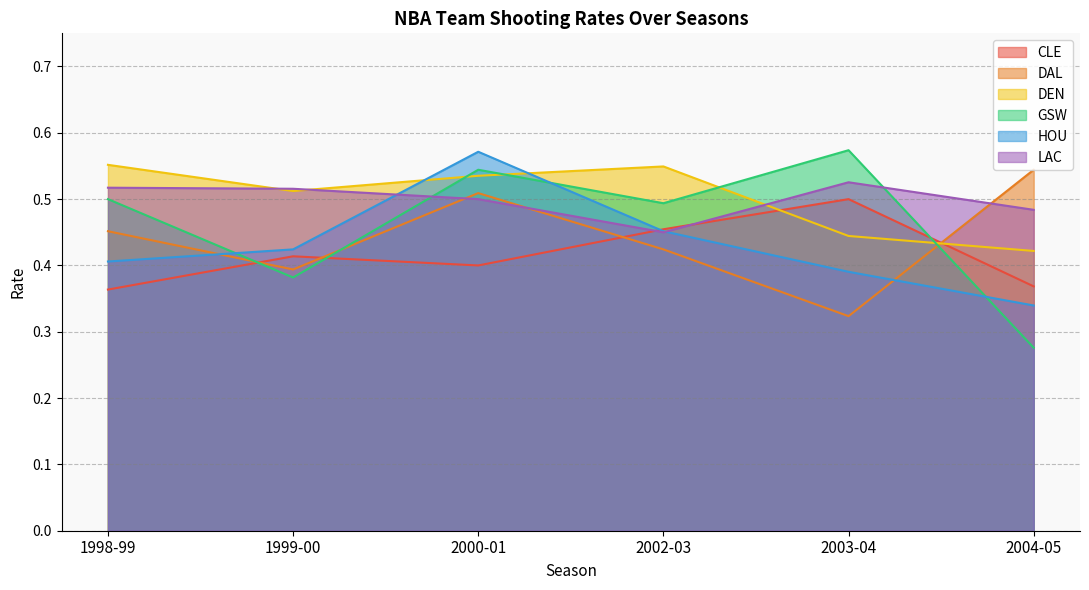

What is the average value of the GSW series?

0.5